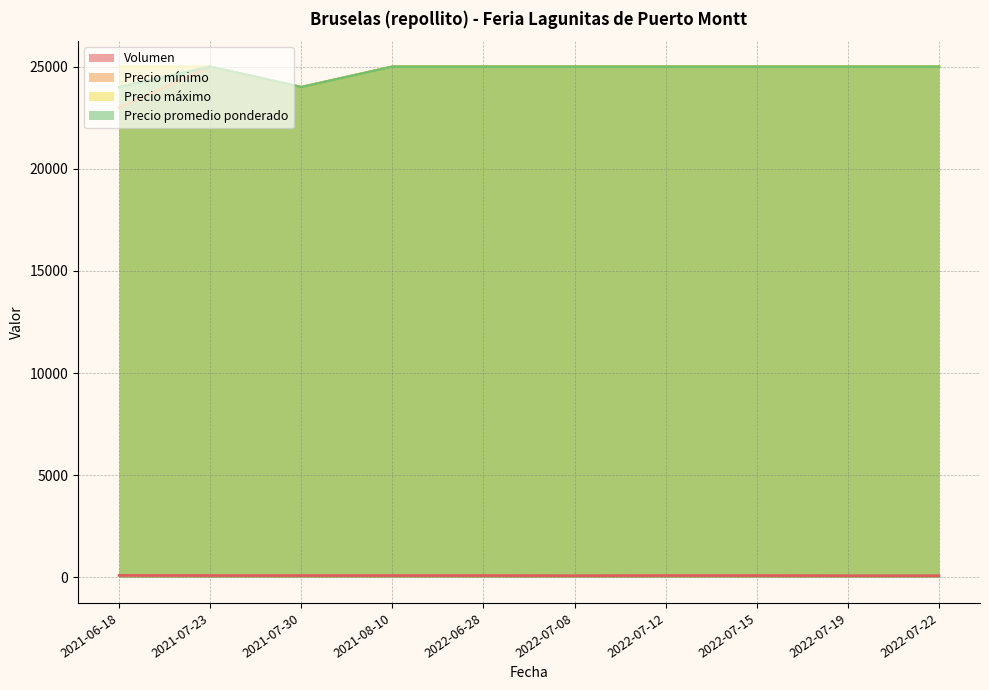

What is the difference between the maximum and minimum values in the Volumen series?

20